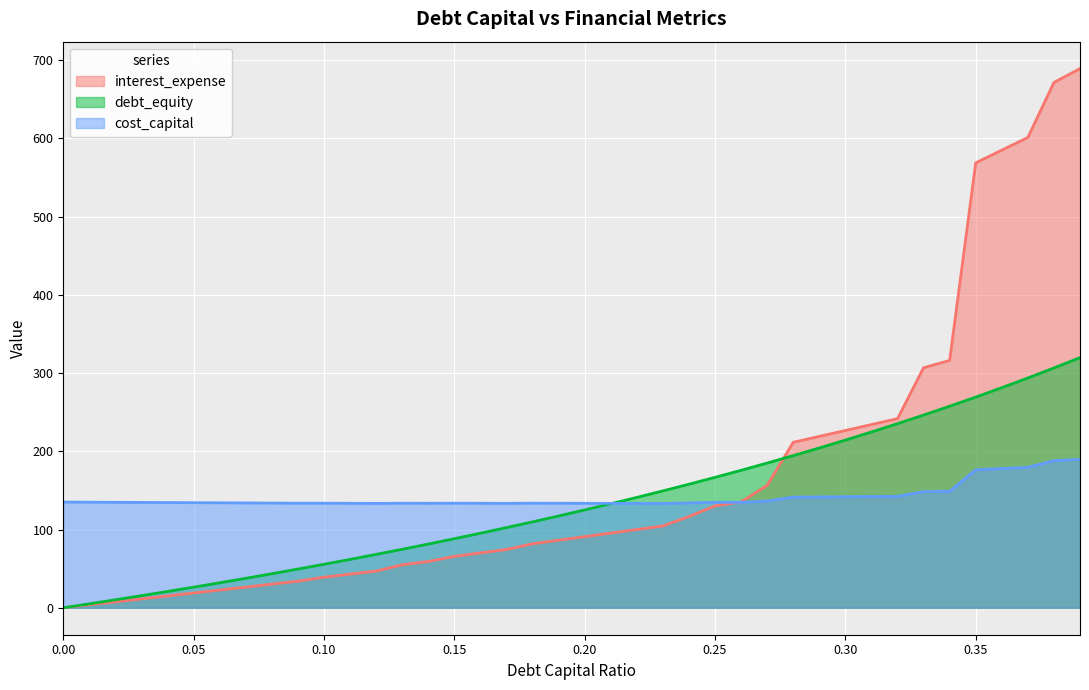

The cost_capital series shows 133.3 at 0.12. True or false?

True